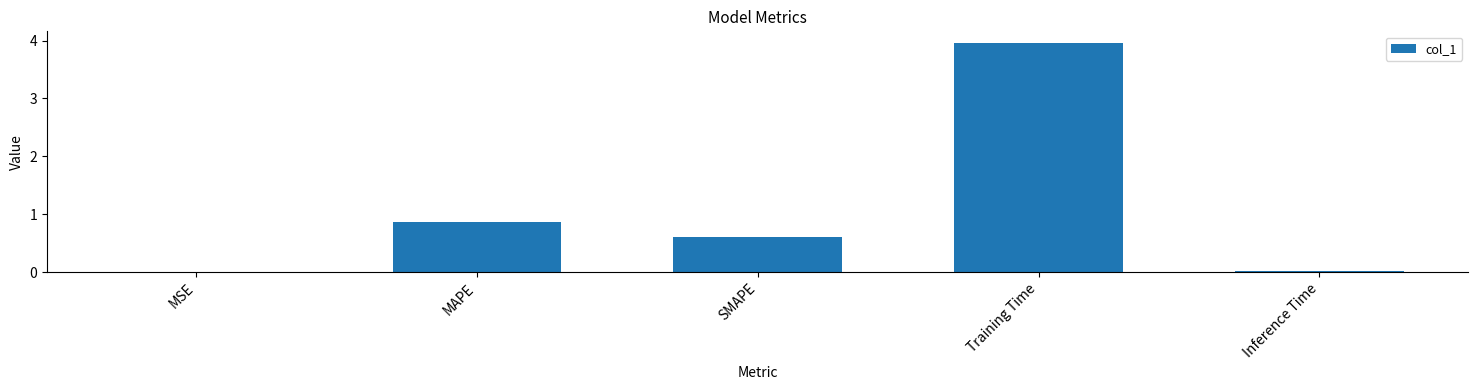

Between MSE and SMAPE, which is larger?

SMAPE